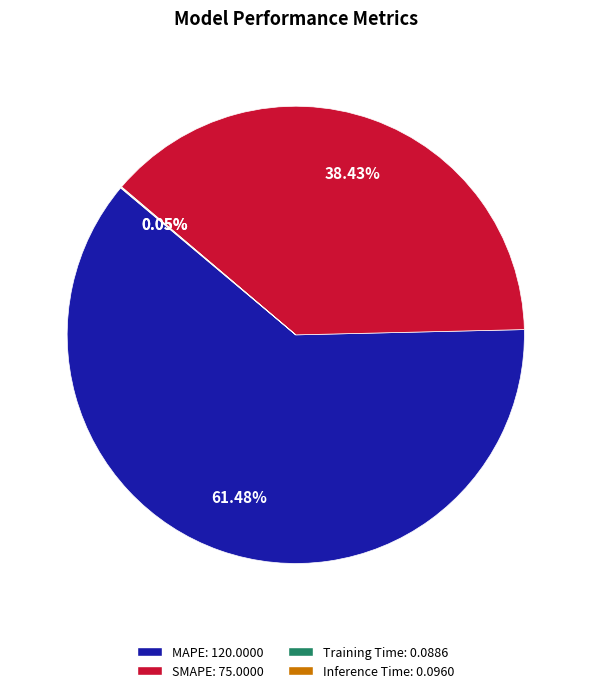

Is the sum of SMAPE and MAPE greater than half?

Yes